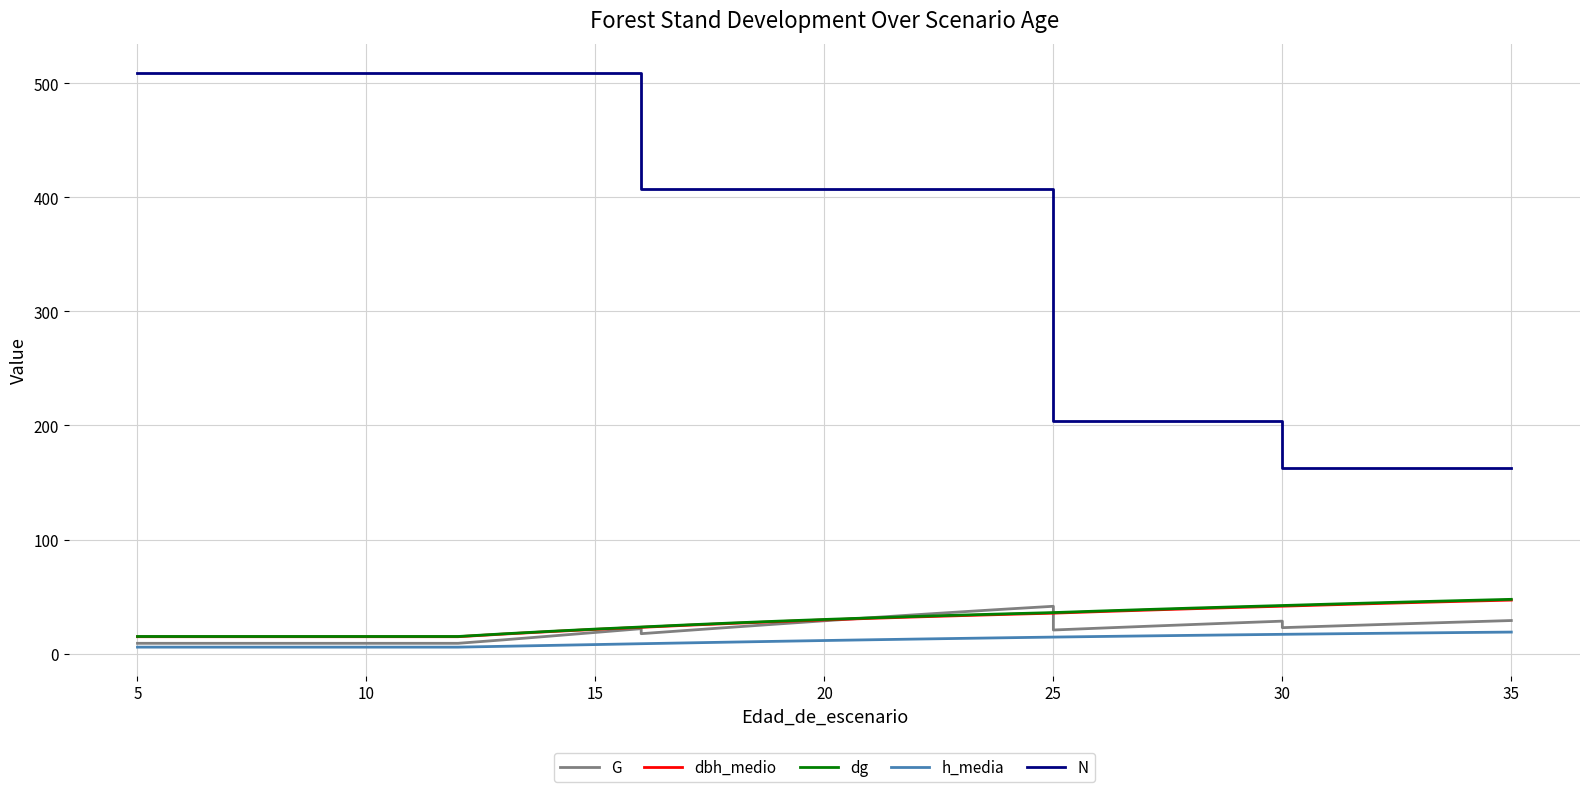

At which label is G closest to 25?

30